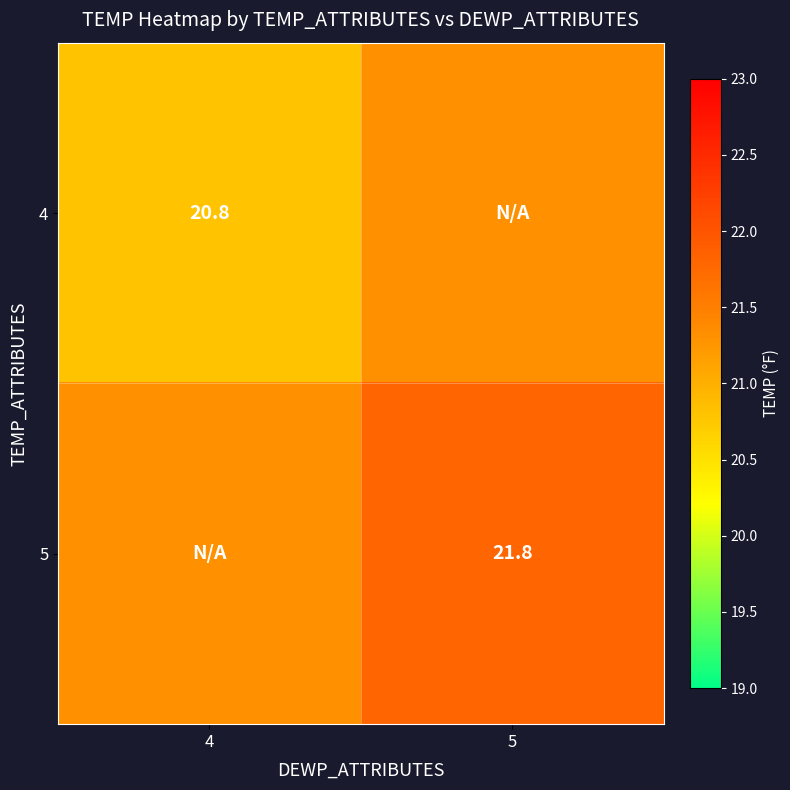

Is the value of 4 at 4 greater than the value of 5 at 5?

No